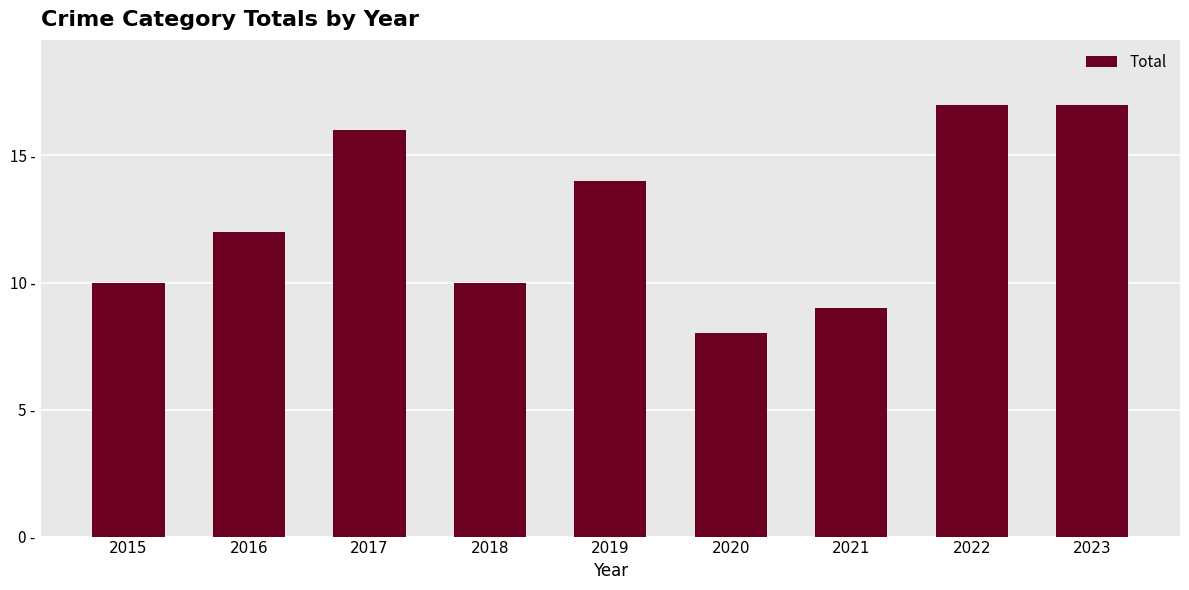

What is the difference between the values at 2021 and 2015?

1